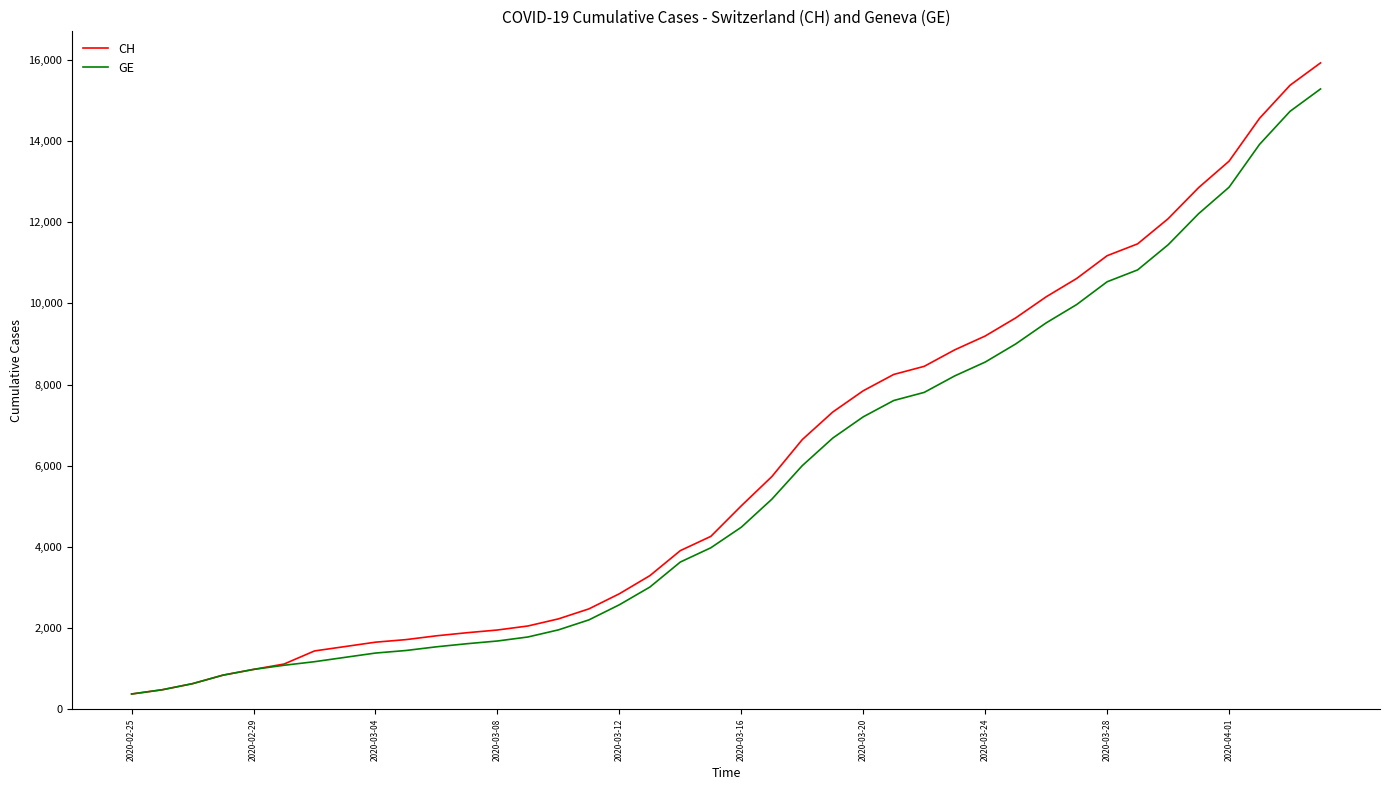

How many lines are shown in the chart?

2